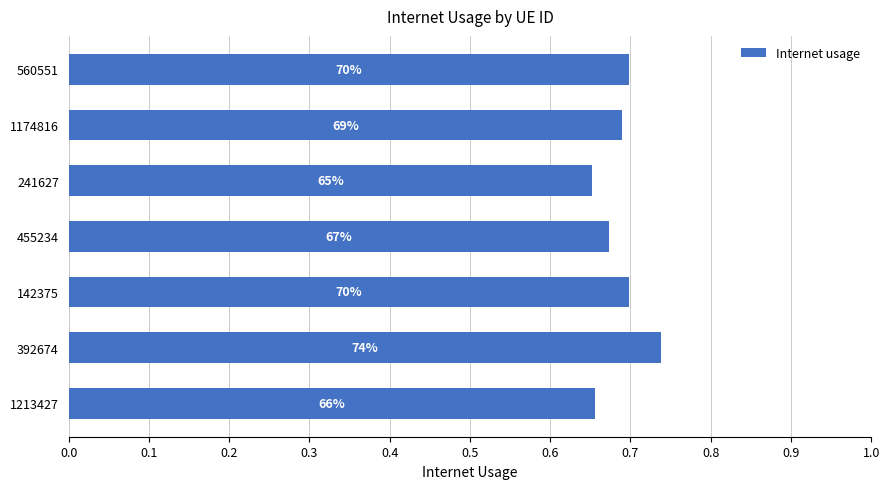

How many bars are there in total?

7